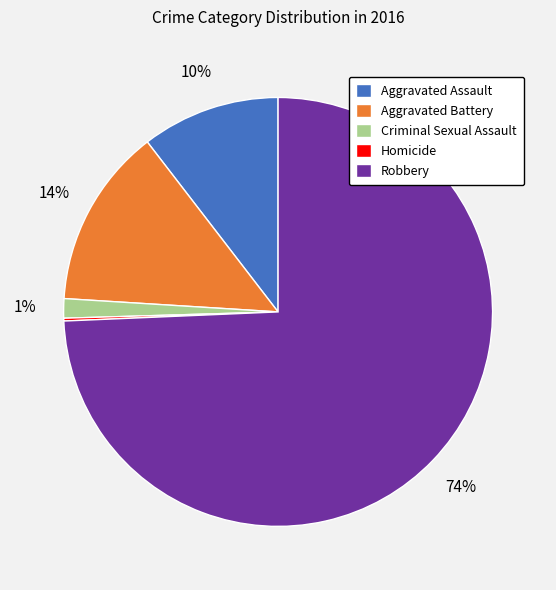

Does Robbery account for over 50% of the chart?

Yes